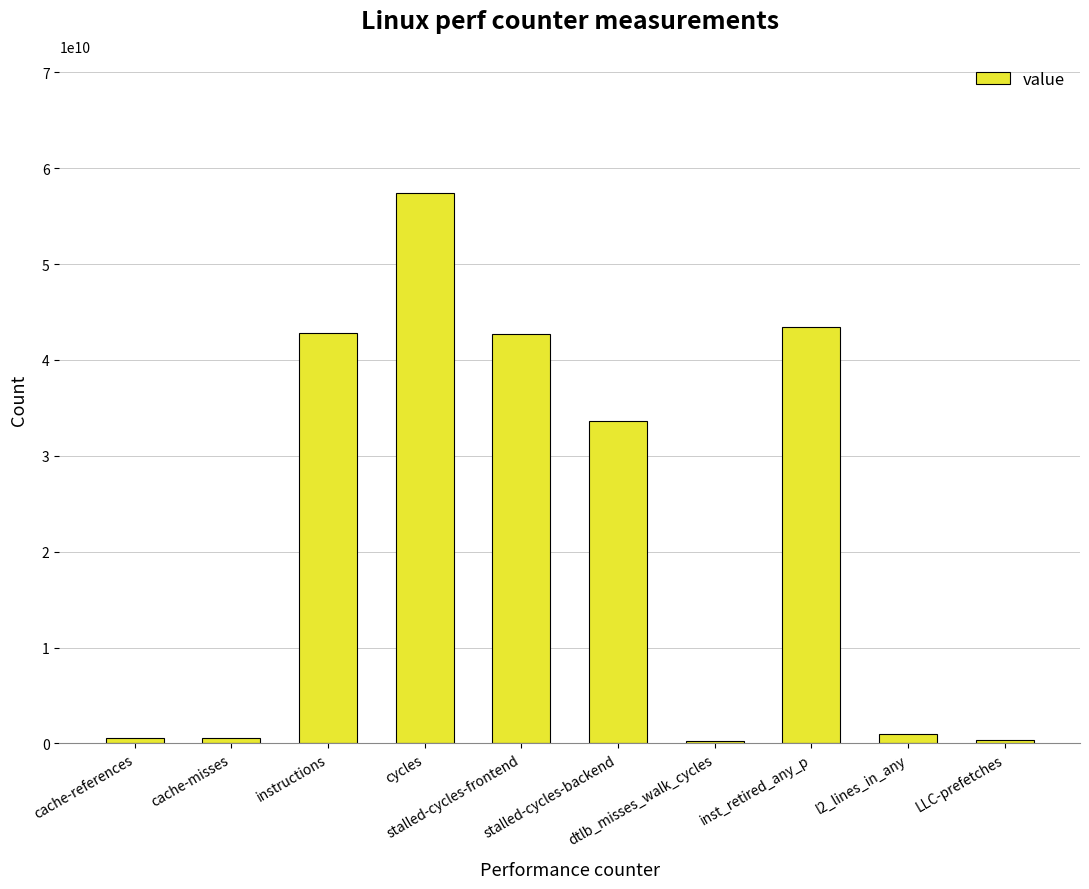

What is the difference between the second highest and second lowest values?

43000372692